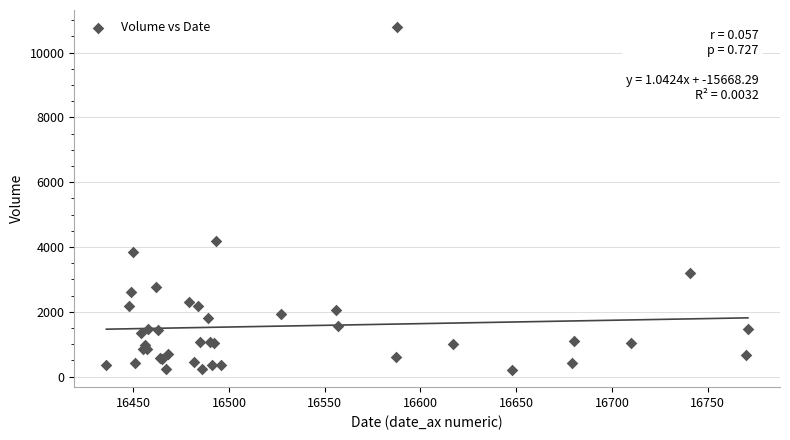

What Y value in the scatter plot is closest to 5496?

4187